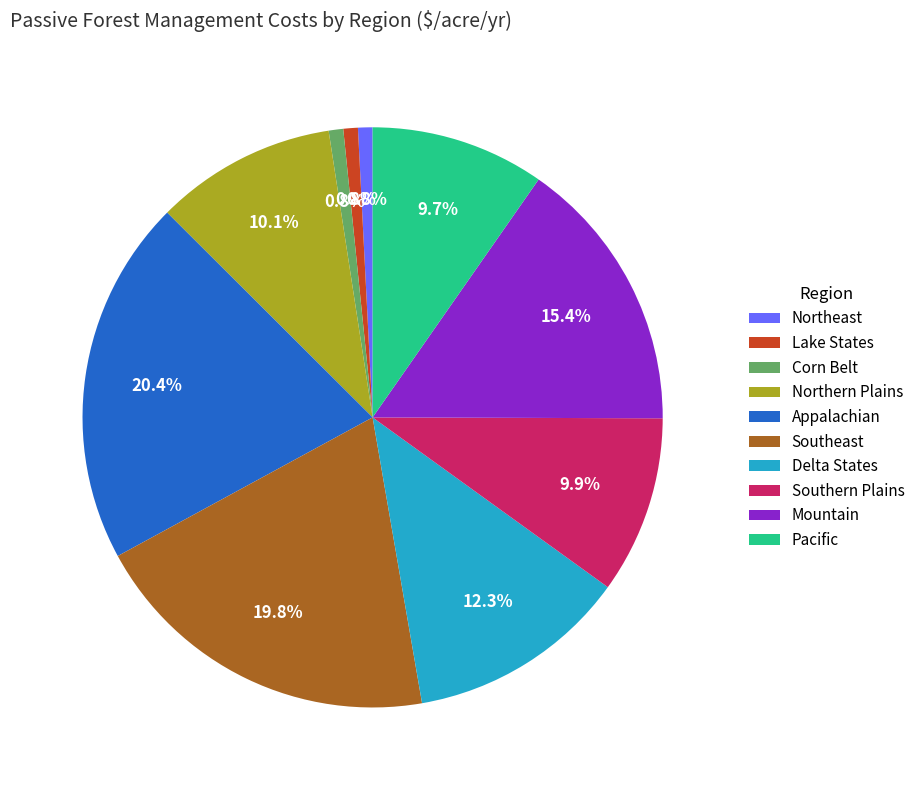

What is the largest slice in the pie chart?

Appalachian